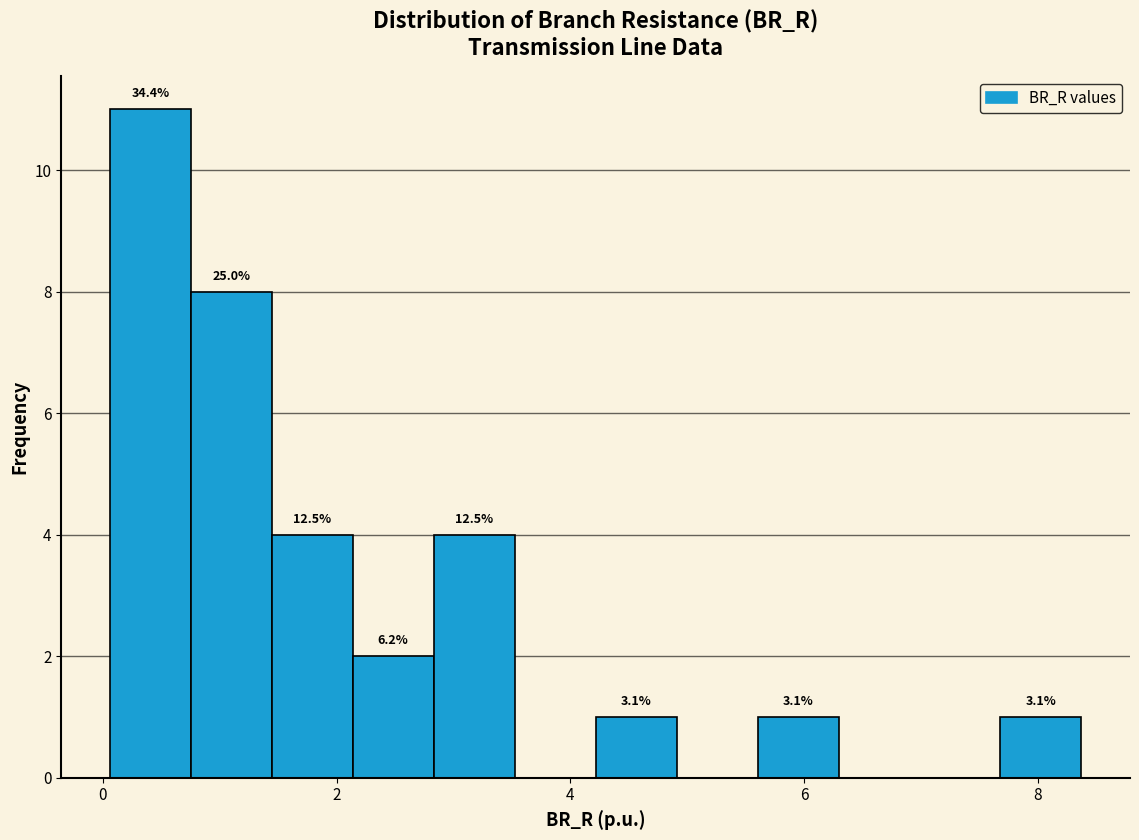

Read against the x-axis, roughly where is the centre of the tallest bar?

0.4